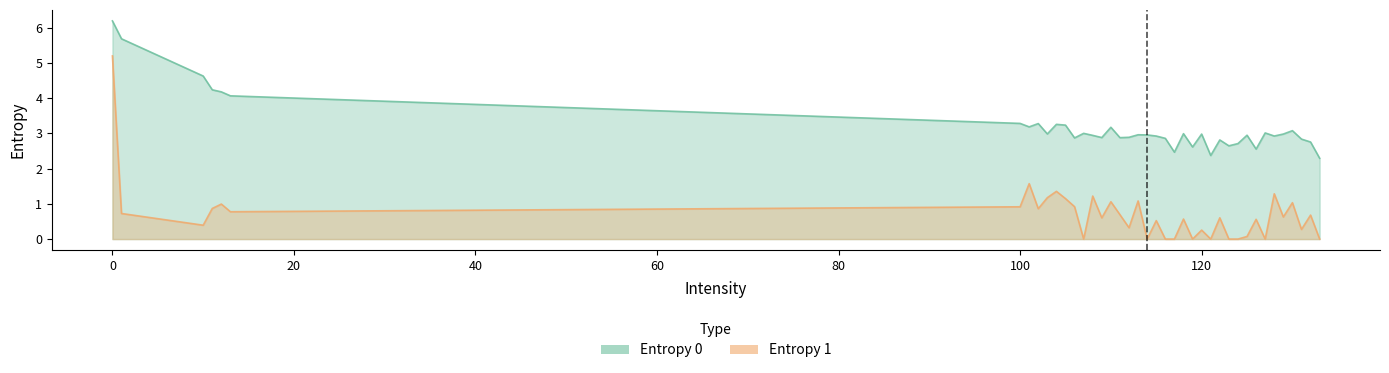

At which label is Entropy 1 closest to 2?

101